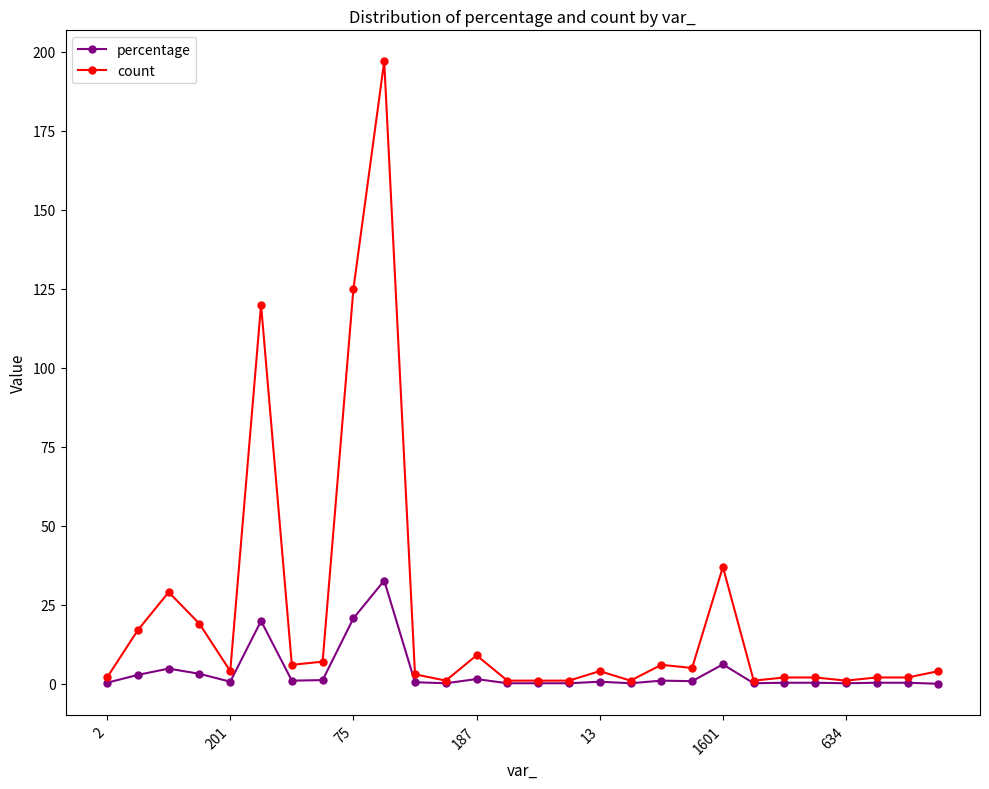

What is the average value of the count series?

21.8